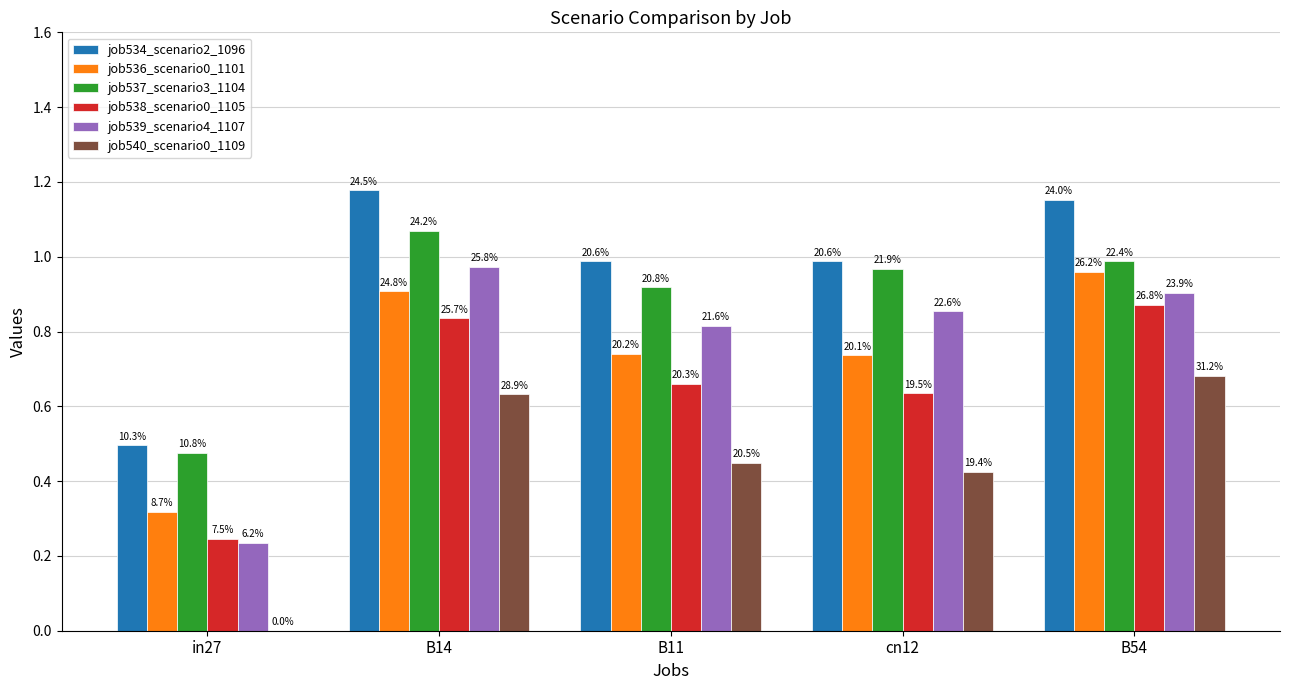

True or false: job536_scenario0_1101 has a value of 0.3 at B54.

False